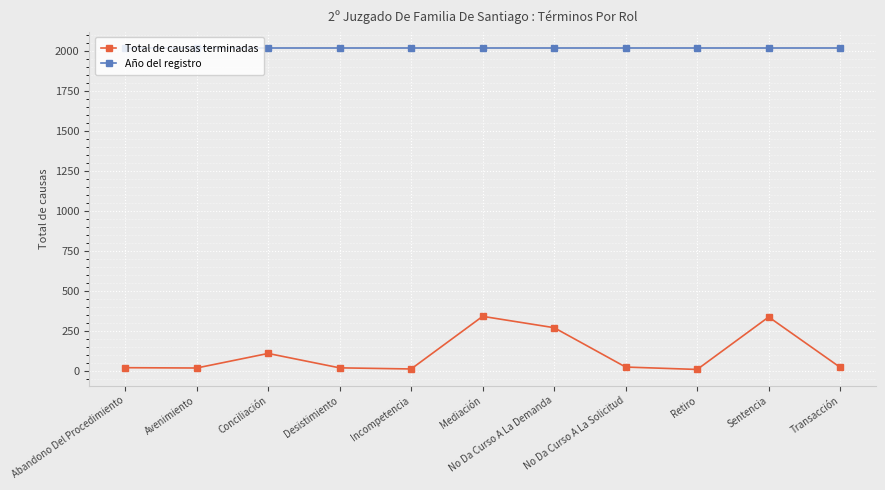

List the series in order of their peak value, lowest first.

Total de causas terminadas, Año del registro